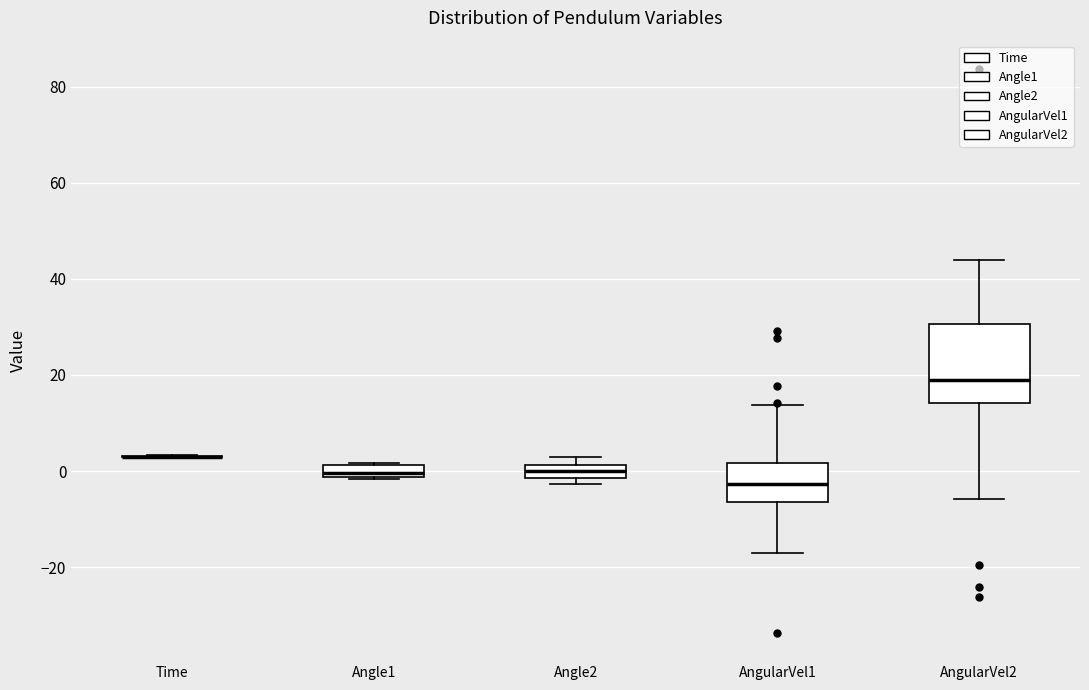

Comparing the boxes themselves (not the whiskers), which one is the tallest?

AngularVel2